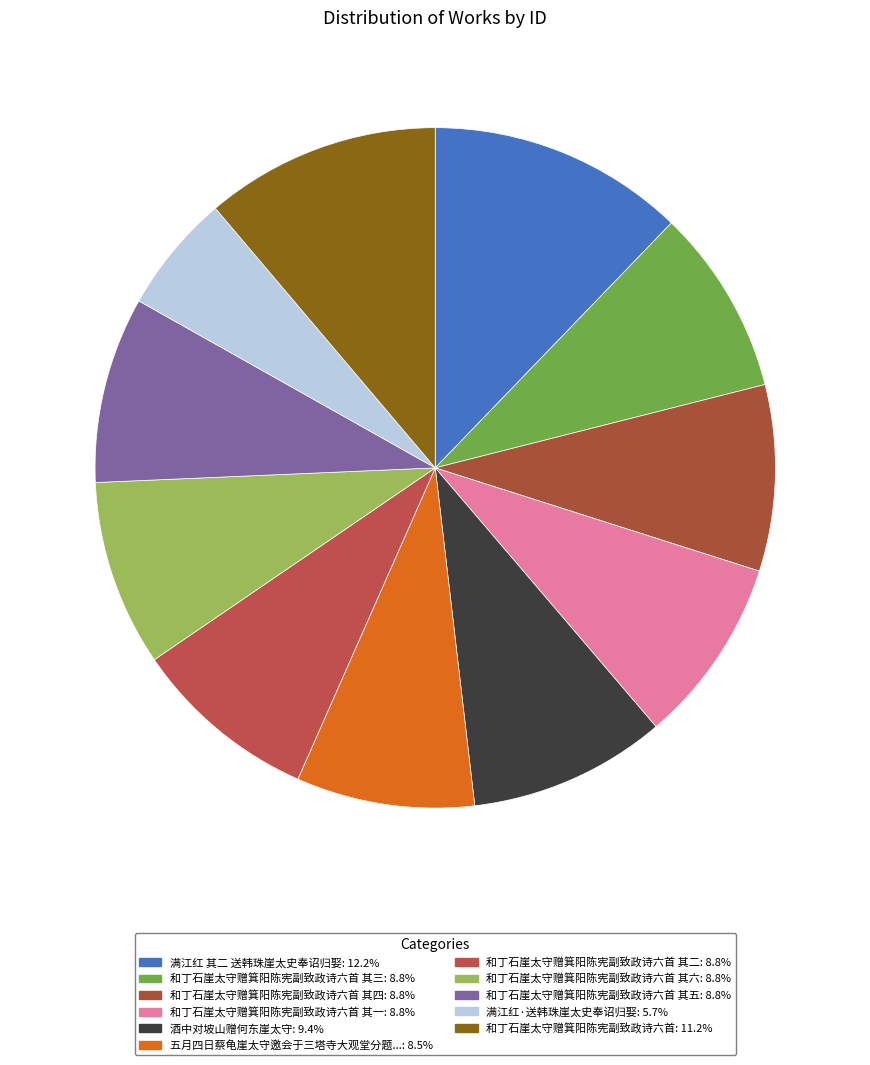

Does any single category account for the majority?

No